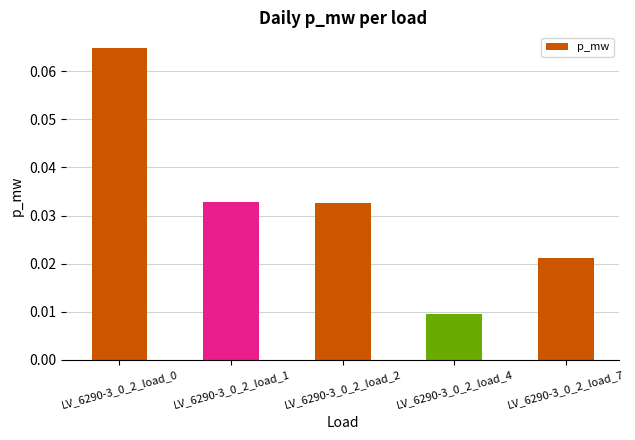

How many values are between 0 and 1?

5